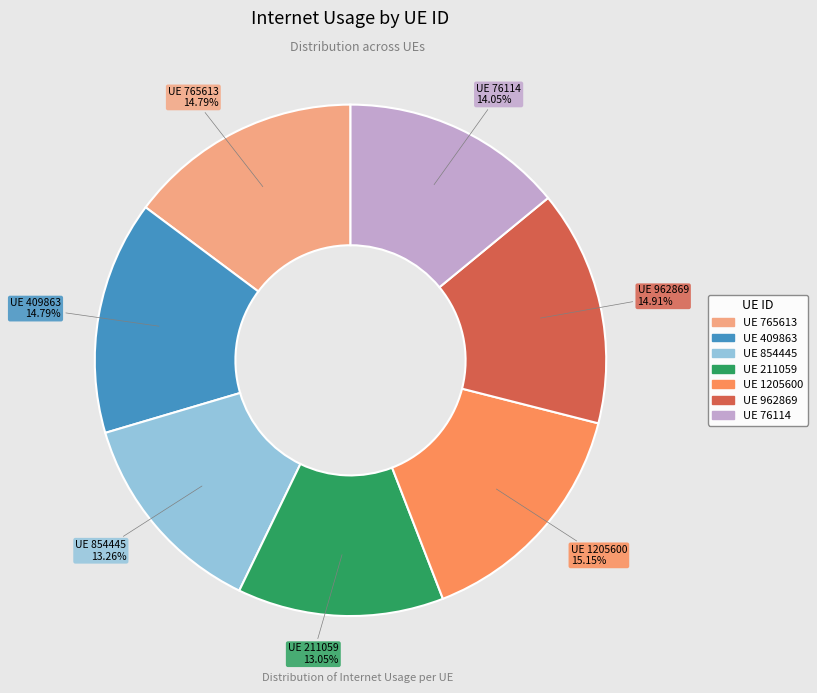

Does any single category account for the majority?

No